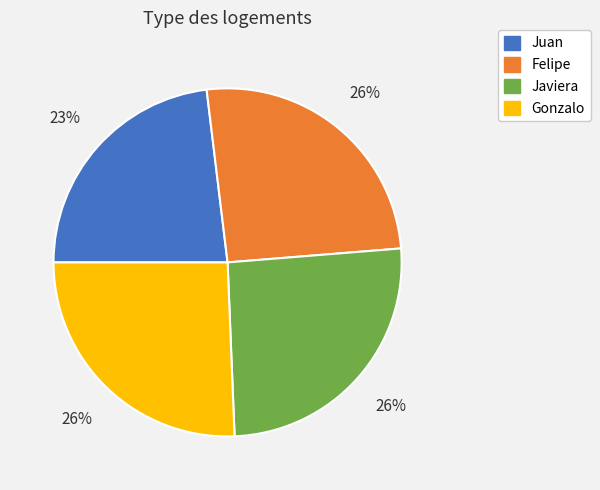

What is the ratio of the value at Juan to the value at Gonzalo?

0.9